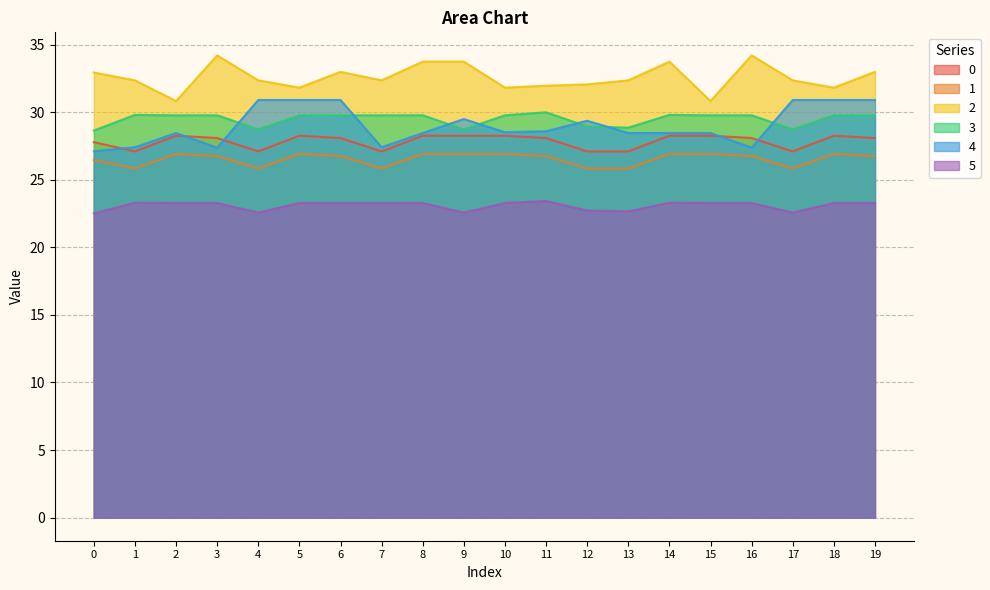

List the labels in order of 5 value, largest first.

11, 1, 14, 2, 3, 5, 6, 7, 8, 10, 15, 16, 18, 19, 12, 13, 4, 9, 17, 0